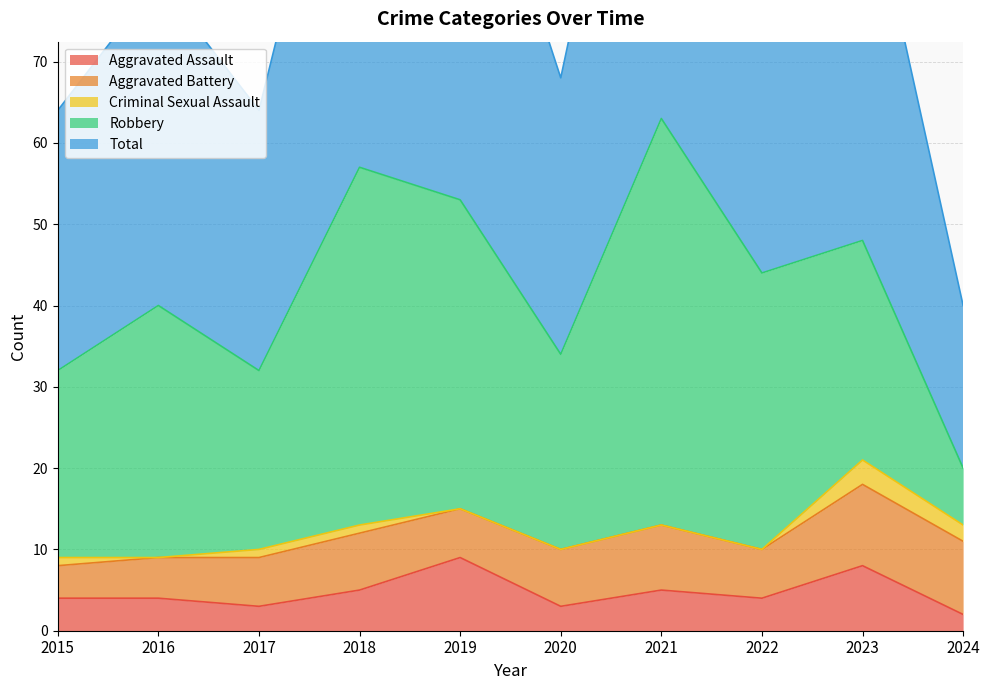

True or false: Aggravated Assault has a value of 1 at 2024.

False